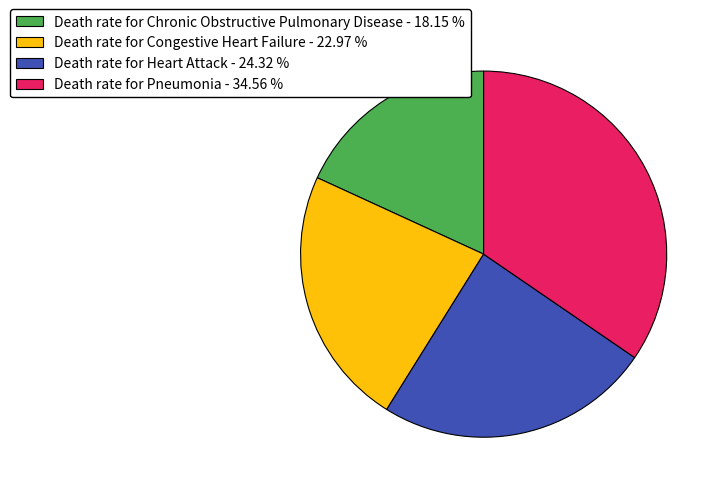

Between Death rate for Congestive Heart Failure and Death rate for Chronic Obstructive Pulmonary Disease, which is larger?

Death rate for Congestive Heart Failure